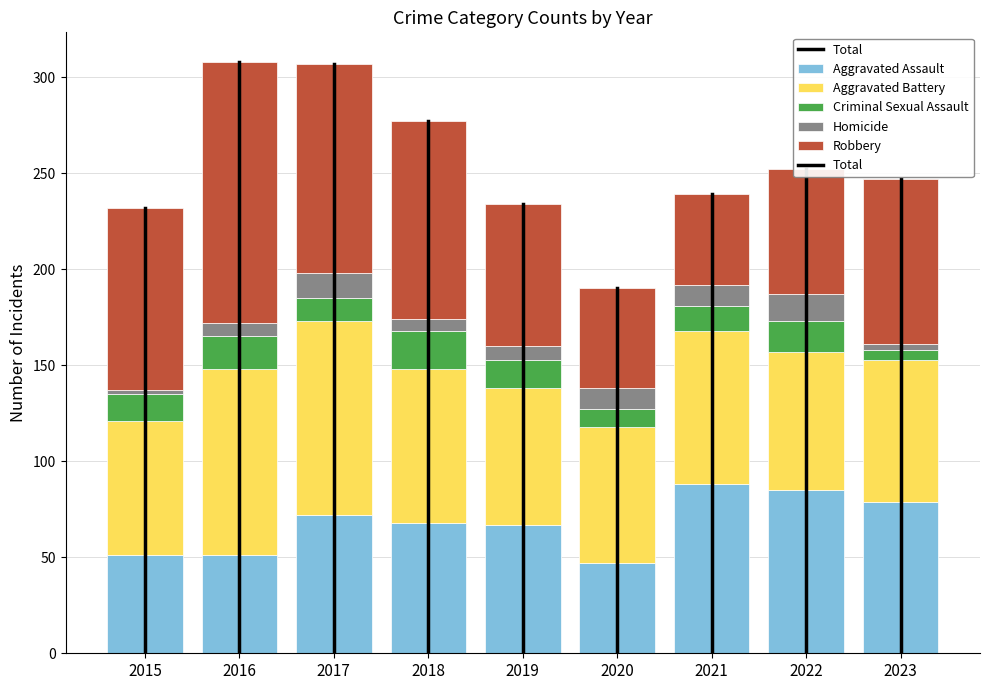

How many bars are there in total?

9